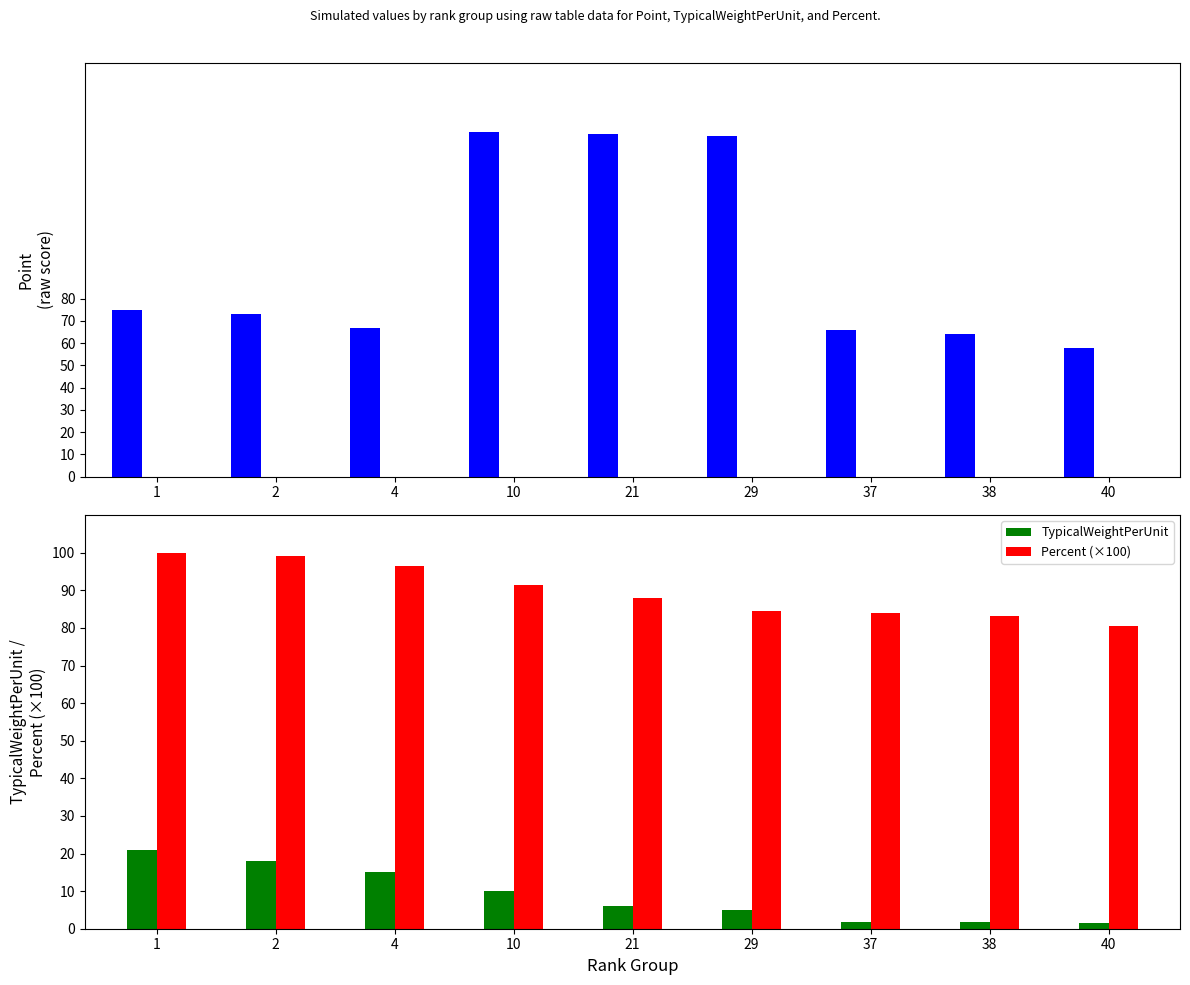

At which category is the sum across all series the highest?

10